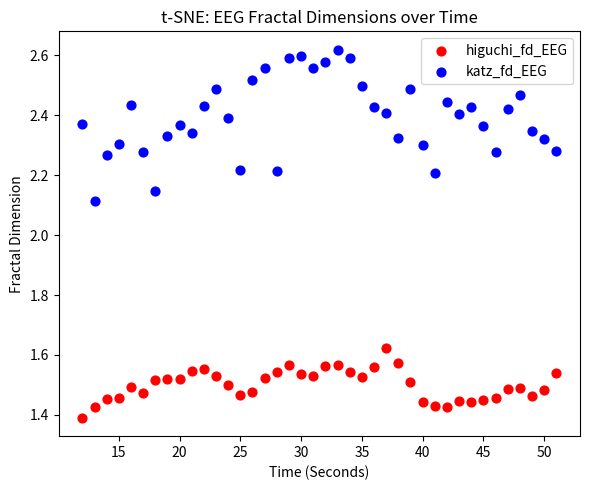

Which series contains the highest Y value?

katz_fd_EEG